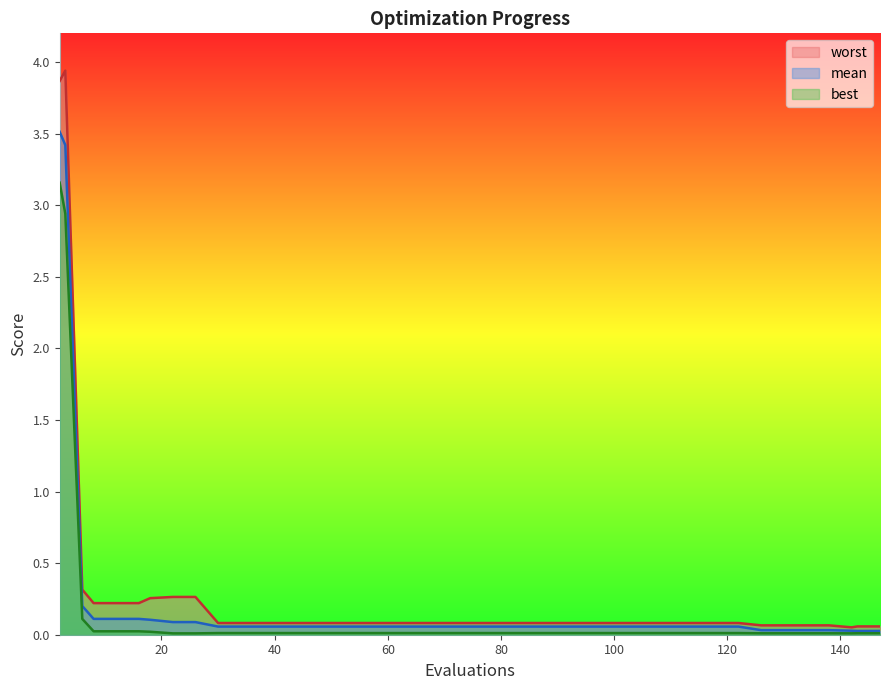

At which category is the sum across all series the highest?

2